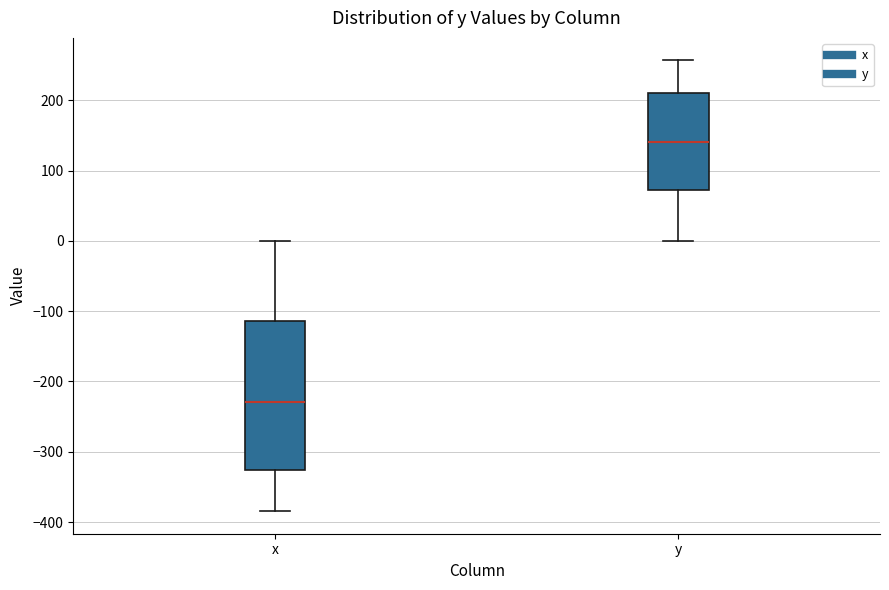

Which box's median line is the lowest?

x